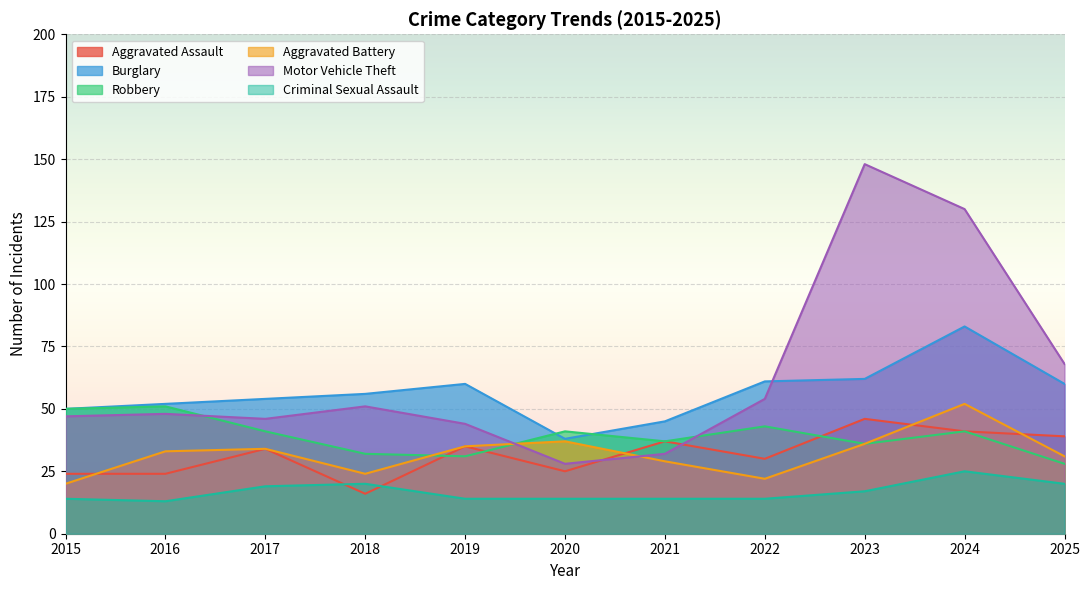

At 2018, list the series in order from smallest to largest.

Aggravated Assault, Criminal Sexual Assault, Aggravated Battery, Robbery, Motor Vehicle Theft, Burglary